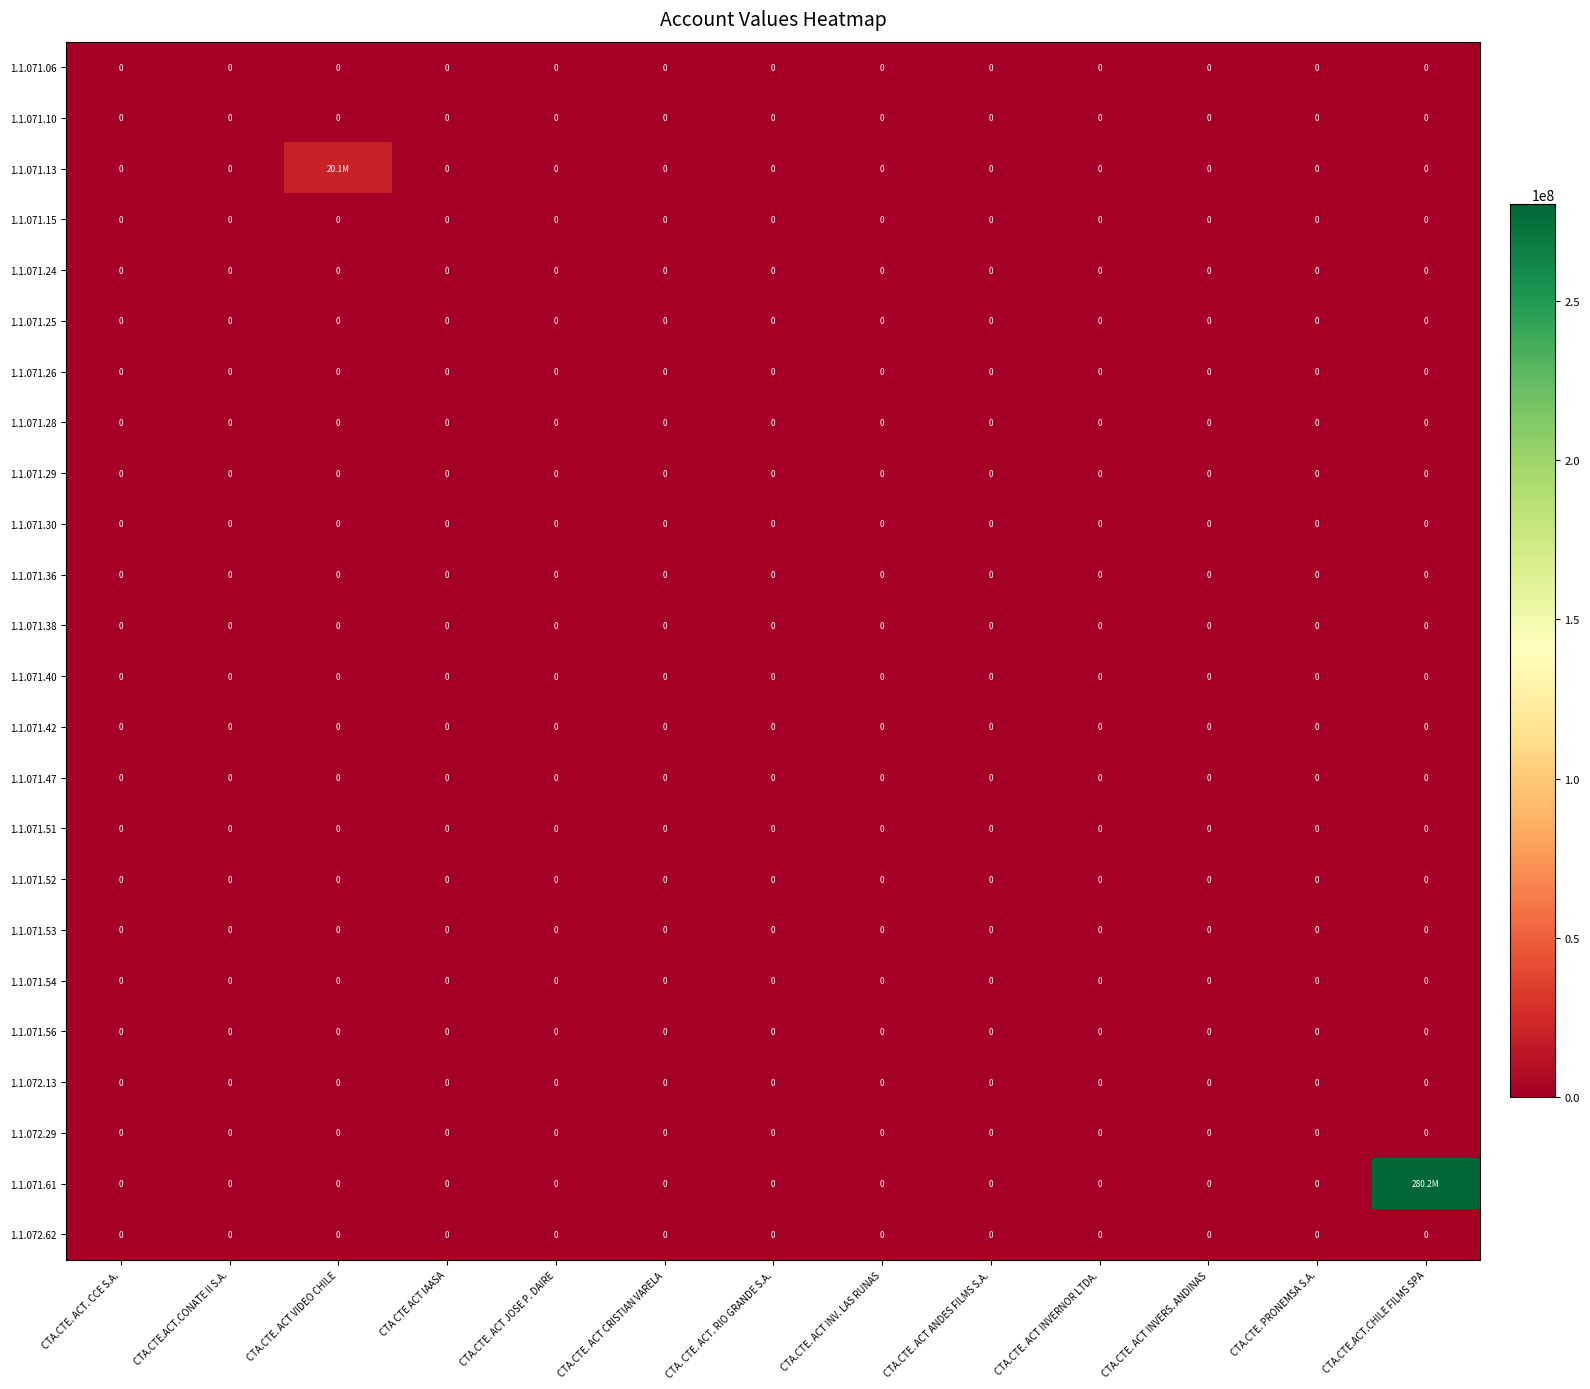

At which category is the sum across all series the highest?

CTA.CTE.ACT.CHILE FILMS SPA